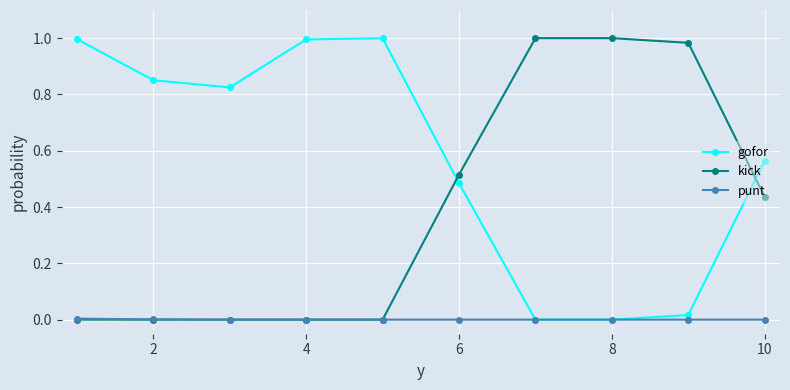

Rank the series by their average value, from highest to lowest.

gofor, kick, punt